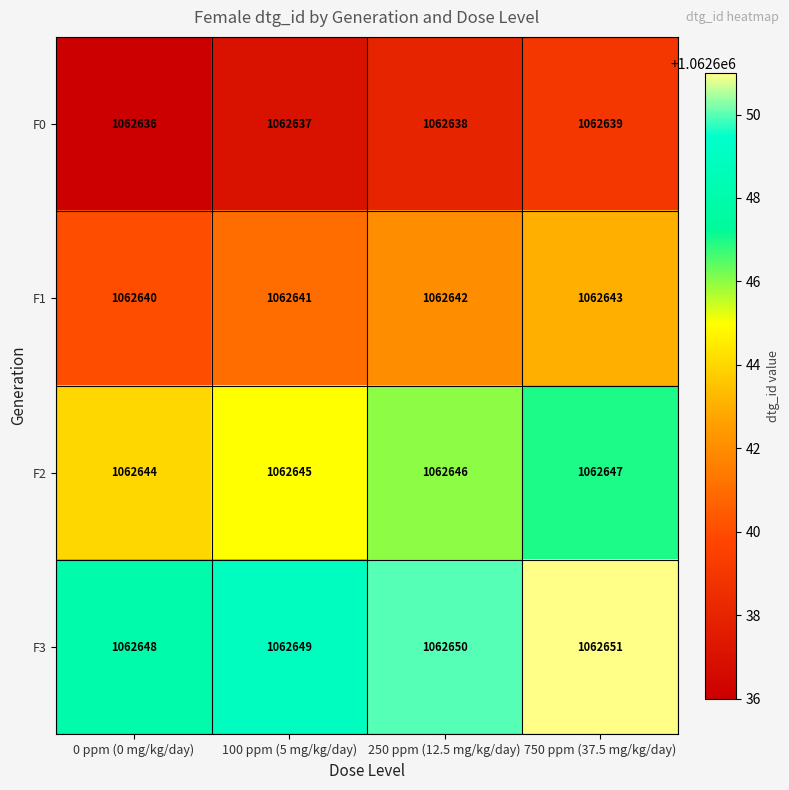

Reading left to right, transcribe all the data shown in this chart.

F0: 1062636	1062637	1062638	1062639
F1: 1062640	1062641	1062642	1062643
F2: 1062644	1062645	1062646	1062647
F3: 1062648	1062649	1062650	1062651